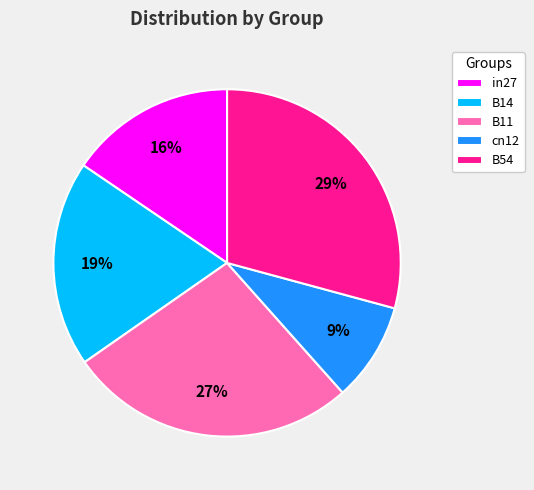

Which category has the biggest portion of the pie?

B54